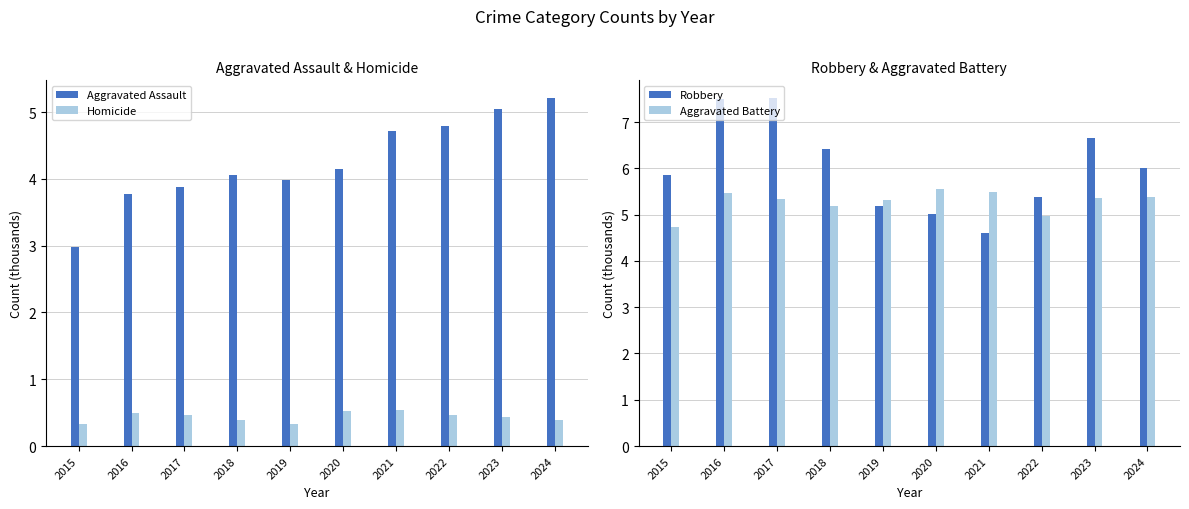

What is the value of the Aggravated Battery bar at the 4th from the left?

5.2